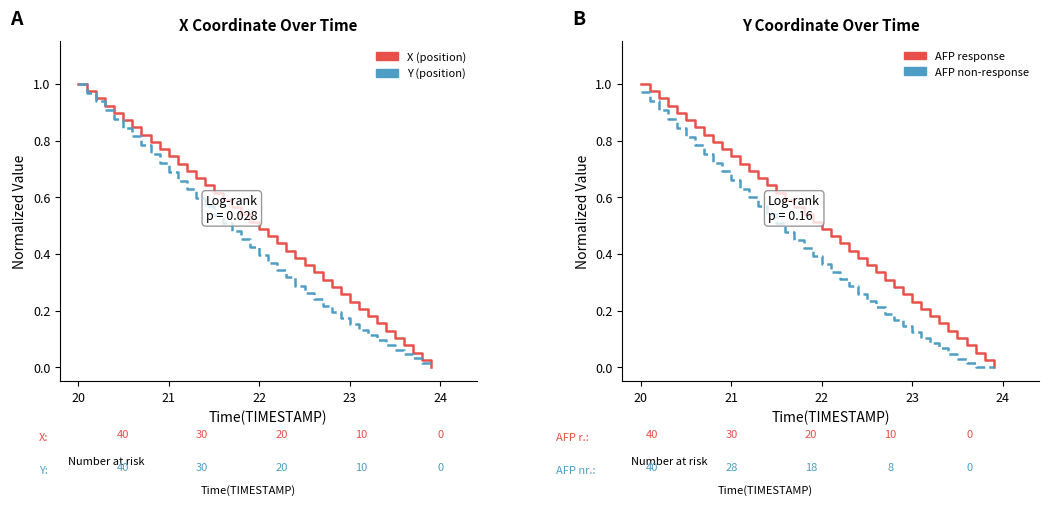

Reading left to right, what are all the values shown in this chart?

X: 1.0	1.0	0.9	0.9	0.9	0.9	0.8	0.8	0.8	0.8	0.7	0.7	0.7	0.7	0.6	0.6	0.6	0.6	0.5	0.5	0.5	0.5	0.4	0.4	0.4	0.4	0.3	0.3	0.3	0.3	0.2	0.2	0.2	0.2	0.1	0.1	0.1	0.1	0.0	0.0
Y: 1.0	1.0	0.9	0.9	0.9	0.8	0.8	0.8	0.8	0.7	0.7	0.7	0.6	0.6	0.6	0.5	0.5	0.5	0.5	0.4	0.4	0.4	0.3	0.3	0.3	0.3	0.2	0.2	0.2	0.2	0.2	0.1	0.1	0.1	0.1	0.1	0.0	0.0	0.0	0.0
AFP response: 1.0	1.0	0.9	0.9	0.9	0.9	0.8	0.8	0.8	0.8	0.7	0.7	0.7	0.7	0.6	0.6	0.6	0.6	0.5	0.5	0.5	0.5	0.4	0.4	0.4	0.4	0.3	0.3	0.3	0.3	0.2	0.2	0.2	0.2	0.1	0.1	0.1	0.1	0.0	0.0
AFP non-response: 1.0	0.9	0.9	0.9	0.8	0.8	0.8	0.8	0.7	0.7	0.7	0.6	0.6	0.6	0.5	0.5	0.5	0.5	0.4	0.4	0.4	0.3	0.3	0.3	0.3	0.2	0.2	0.2	0.2	0.1	0.1	0.1	0.1	0.1	0.0	0.0	0.0	0.0	0.0	0.0